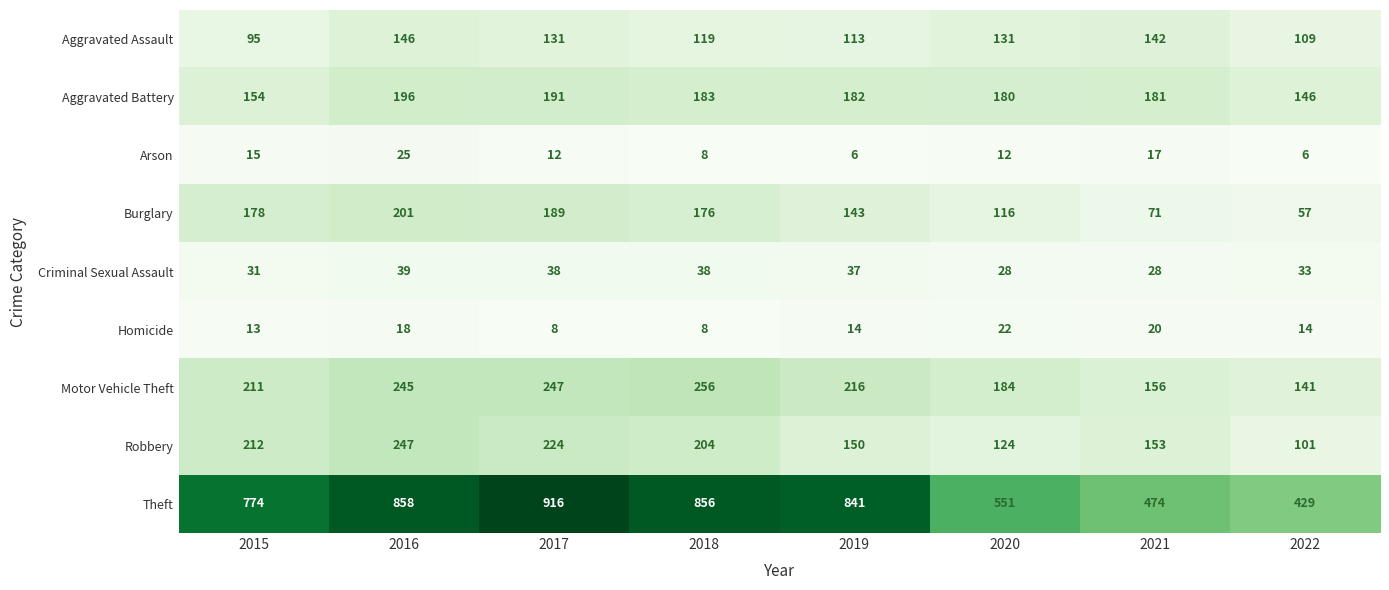

At 2021, list the series in order from smallest to largest.

Arson, Homicide, Criminal Sexual Assault, Burglary, Aggravated Assault, Robbery, Motor Vehicle Theft, Aggravated Battery, Theft